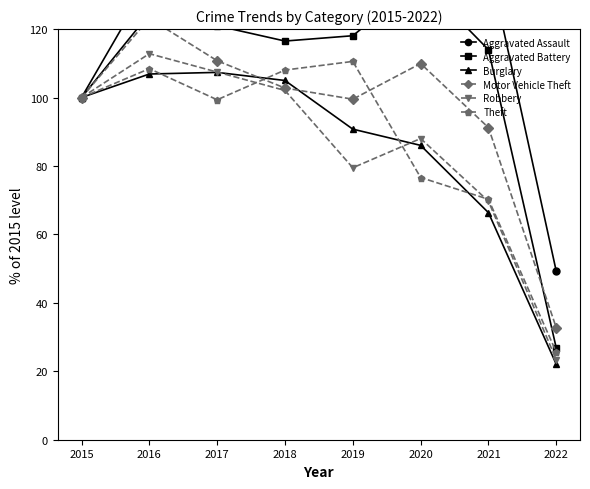

What is the value of the Aggravated Battery point at the 6th from the left?

134.2